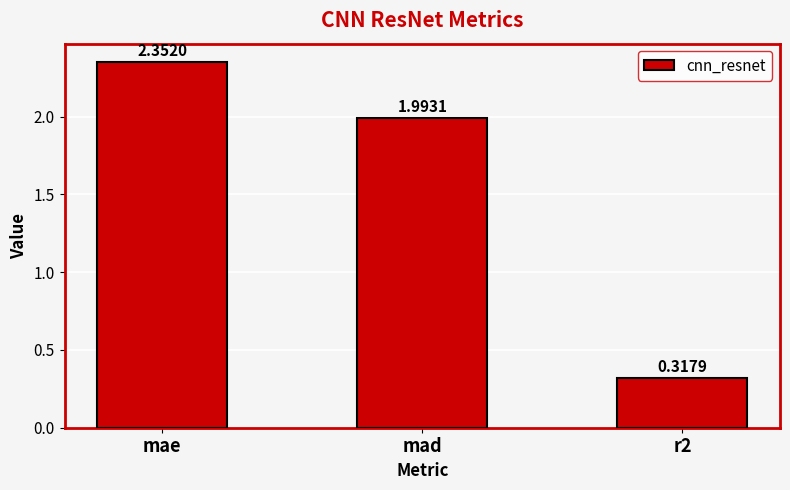

What is the sum of all values?

4.7